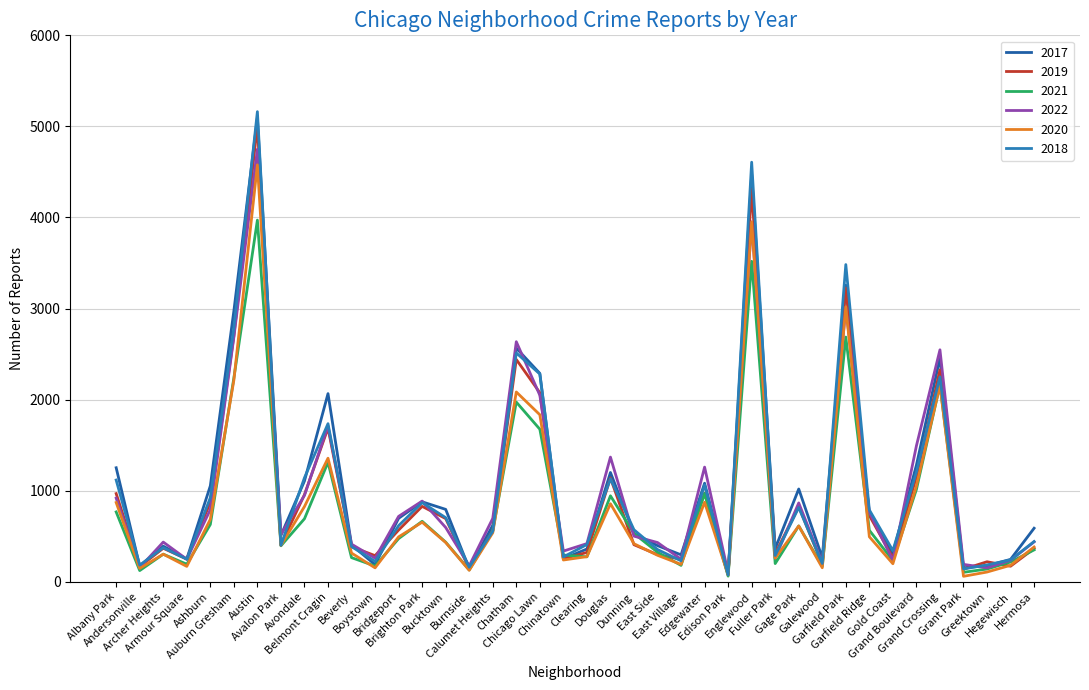

In 2019, how many points are lower than both neighbors (excluding endpoints)?

13